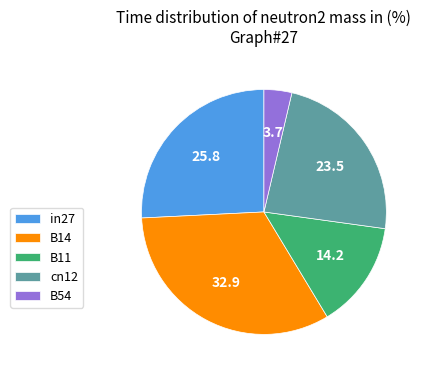

Between B54 and cn12, which is larger?

cn12